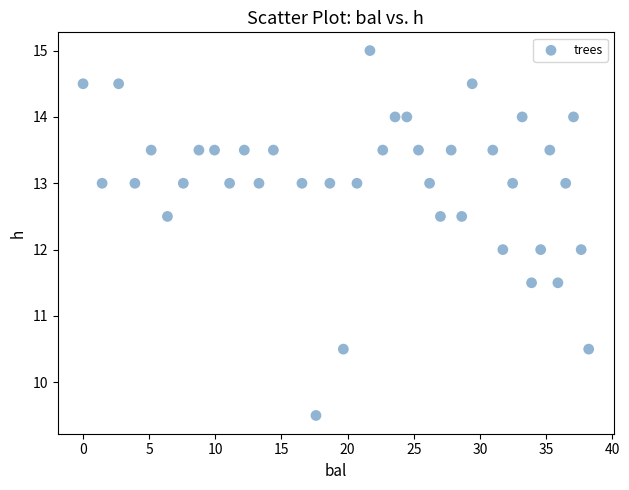

What is the range of X values (max minus min)?

38.2